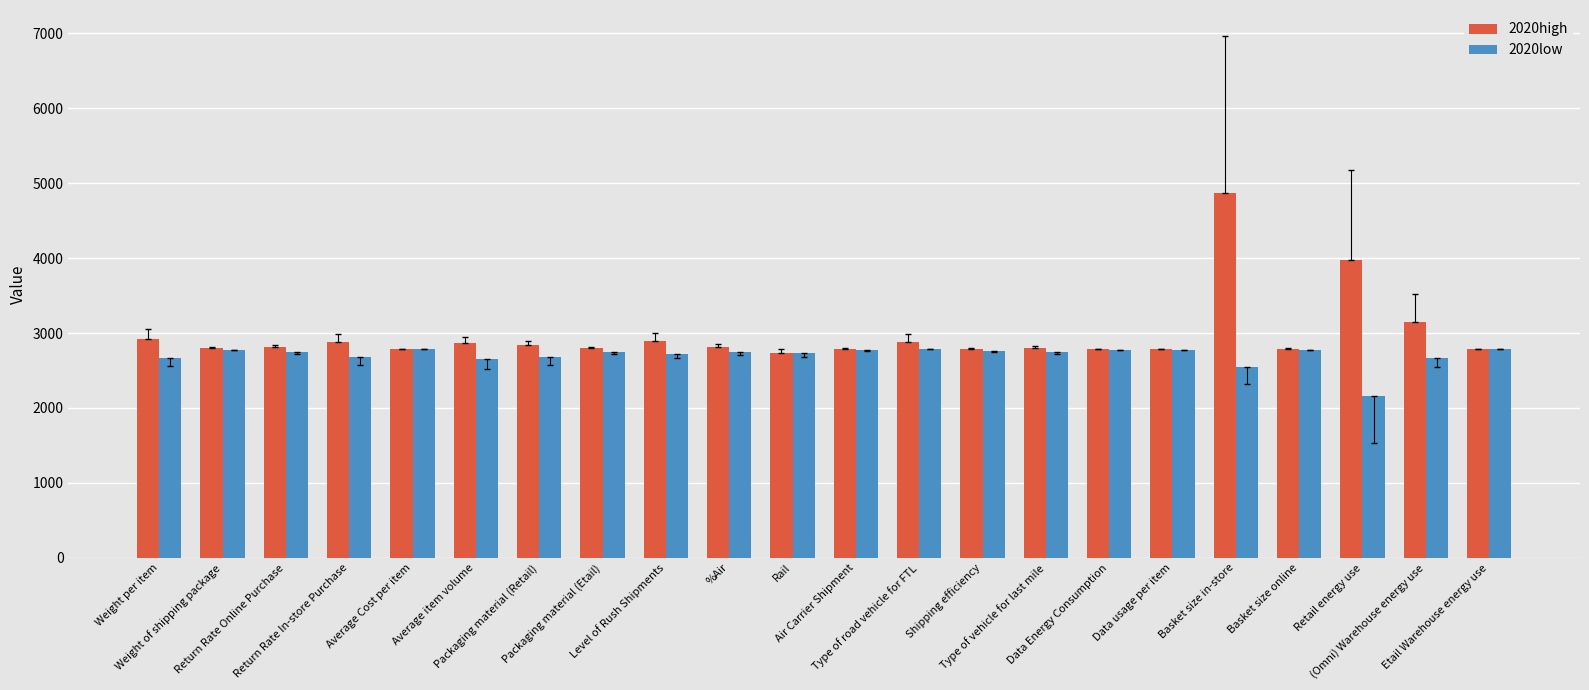

Rank the series by their maximum value, from lowest to highest.

2020low, 2020high